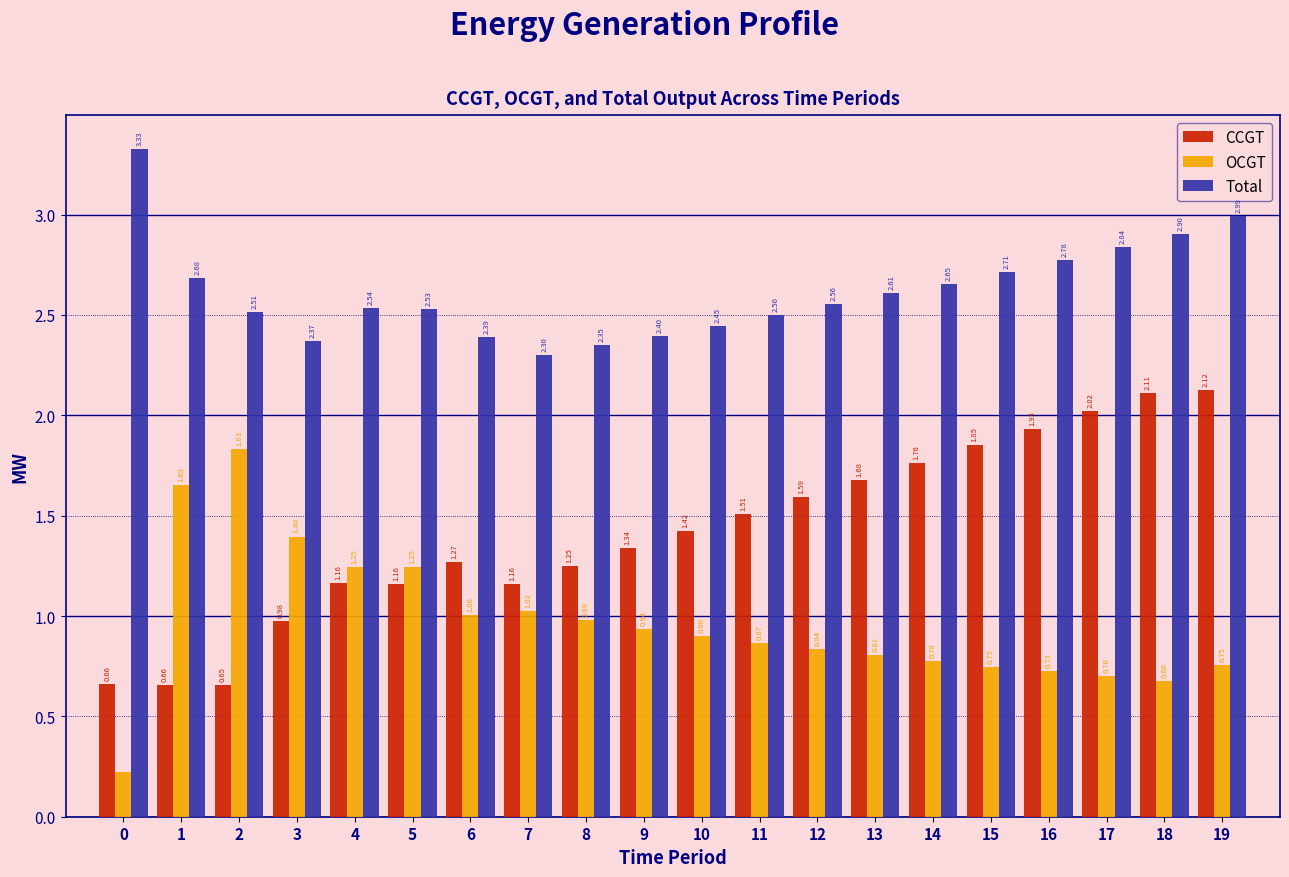

Rank the series by their maximum value, from highest to lowest.

Total, CCGT, OCGT